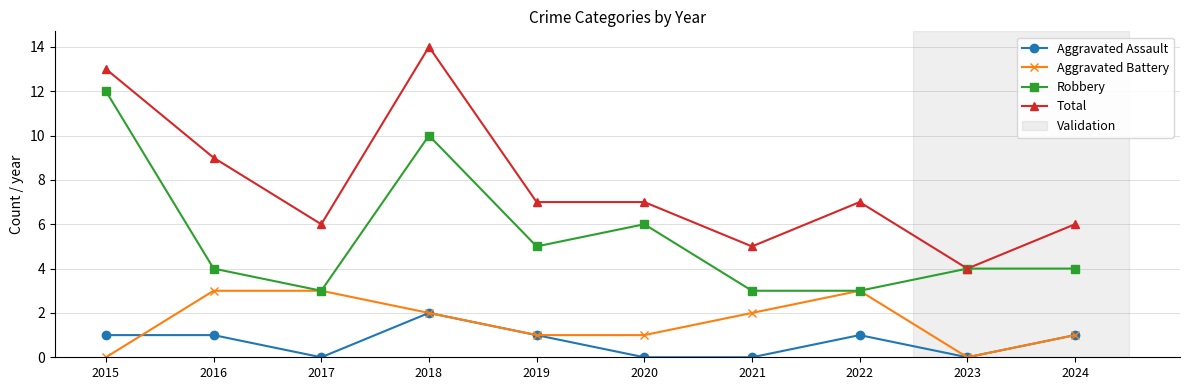

Does the chart have visible grid lines?

Yes